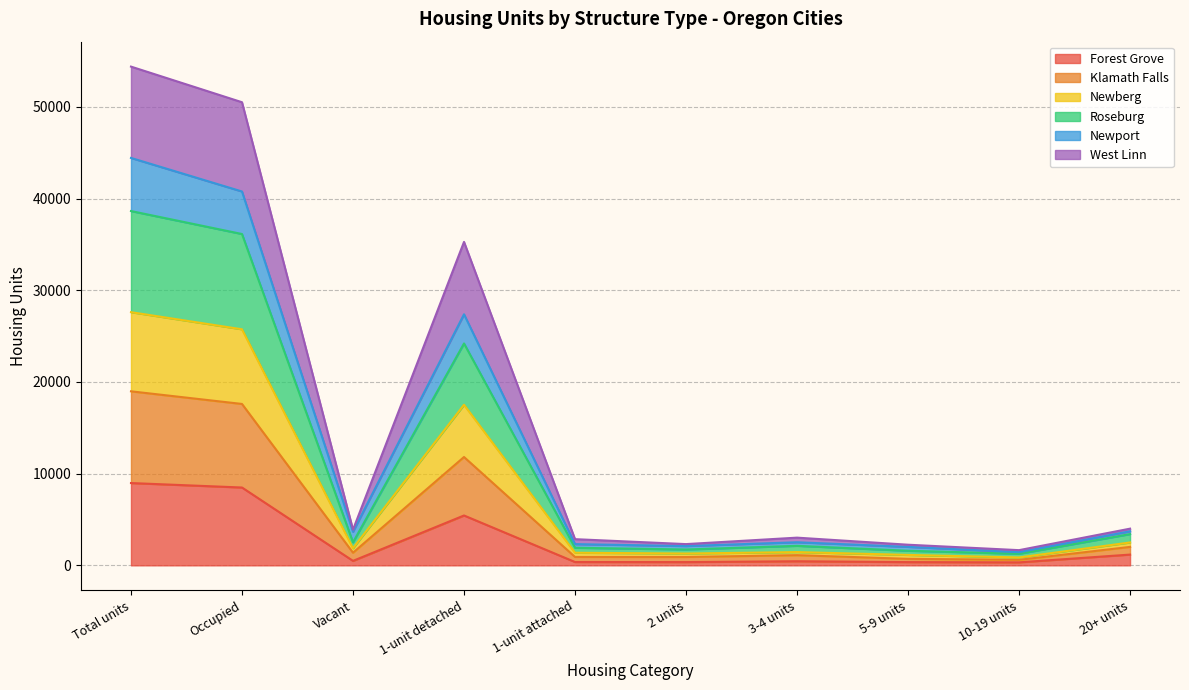

What is the total value across all series at Occupied?

50500